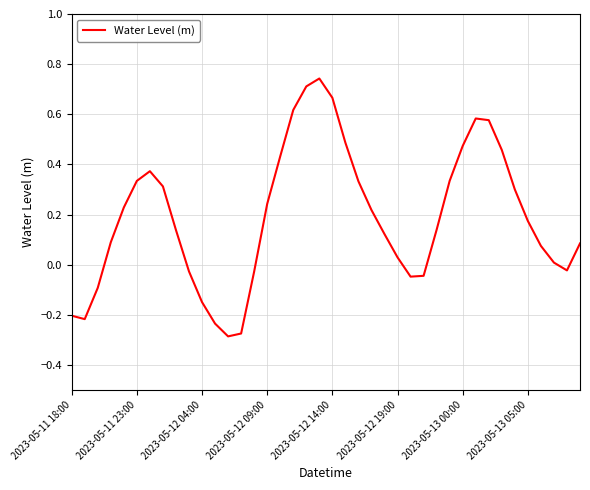

True or false: the data shows -0.2 at 2023-05-11 18:00.

True